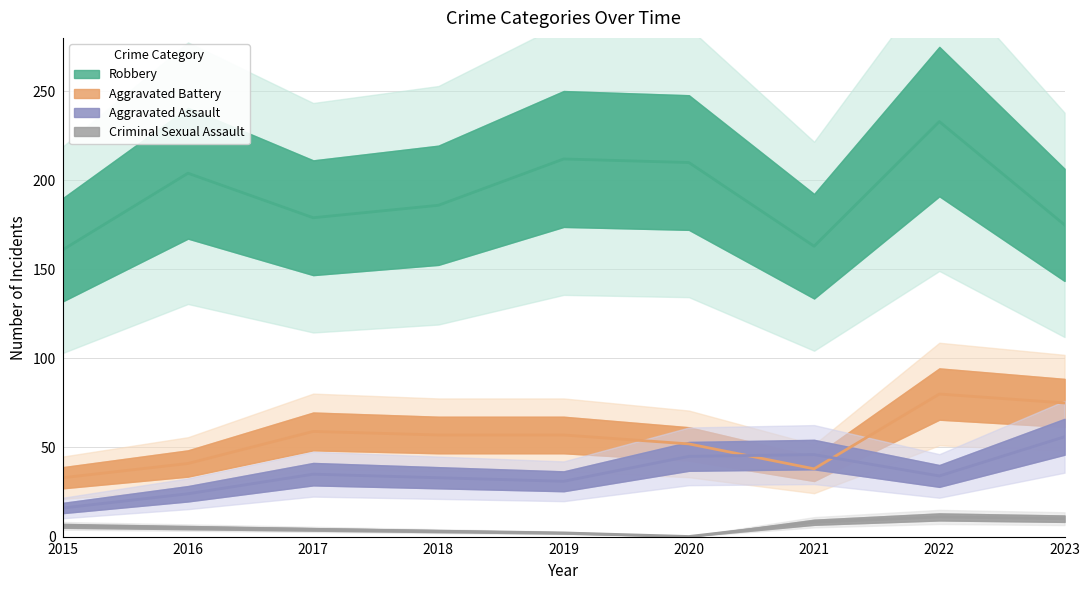

Reading right to left, what are all the values shown in this chart?

Aggravated Assault: 56	34	46	45	31	33	35	24	16
Aggravated Battery: 75	80	38	52	57	57	59	41	33
Criminal Sexual Assault: 10	11	8	0	2	3	4	5	6
Robbery: 175	233	163	210	212	186	179	204	161